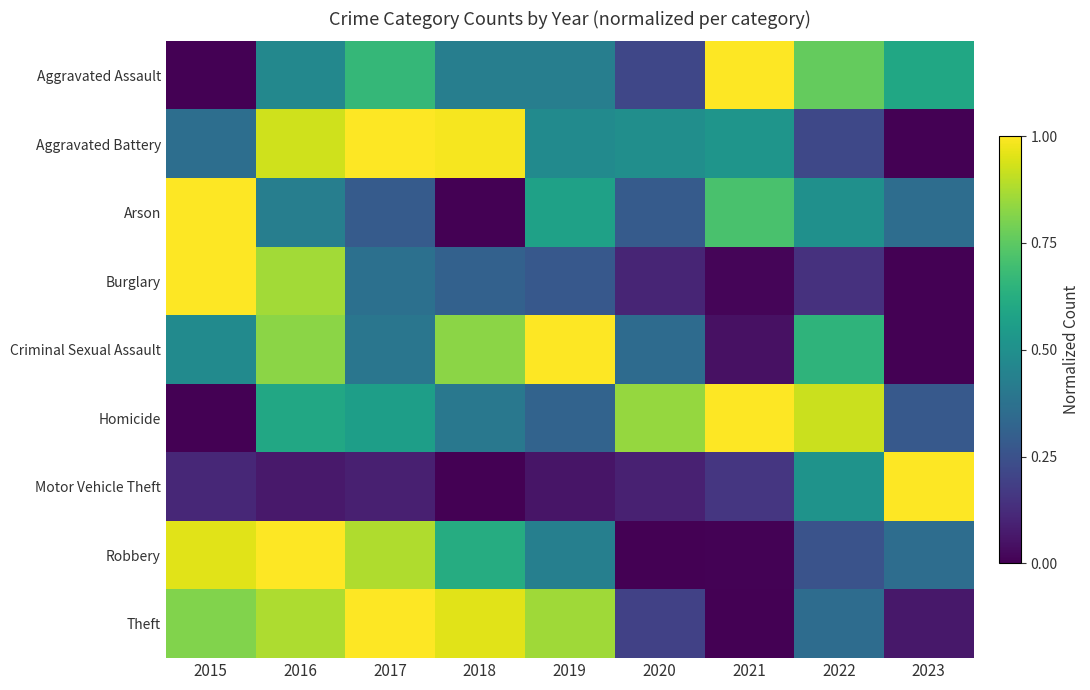

Is it true that Criminal Sexual Assault equals 0.8 at 2018?

True